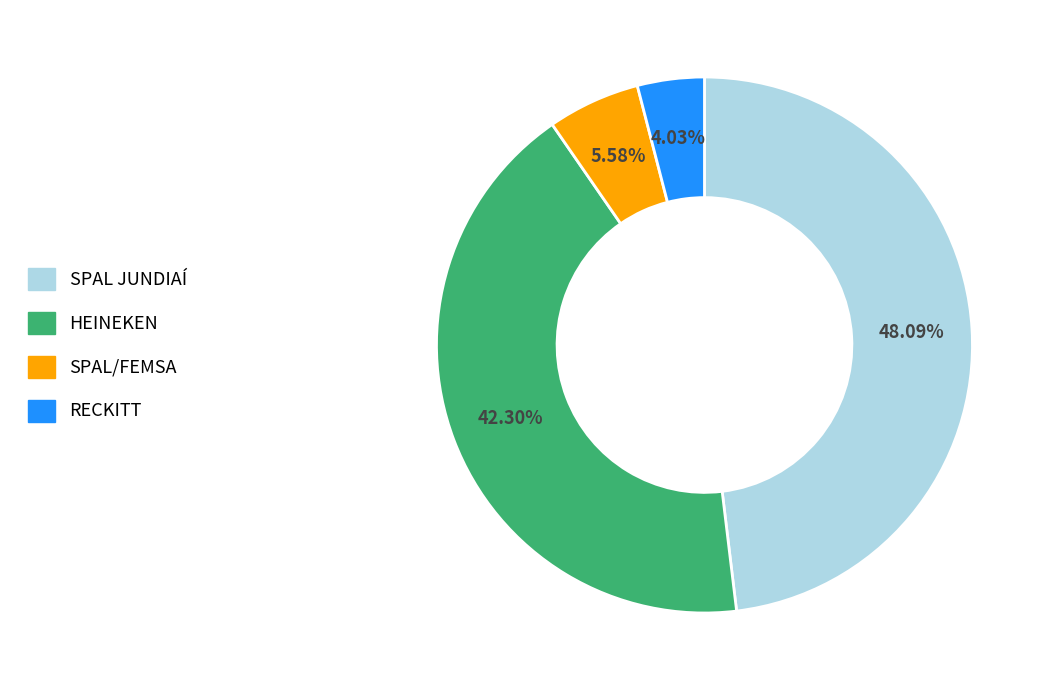

To the nearest percent, what is the average slice percentage?

25%